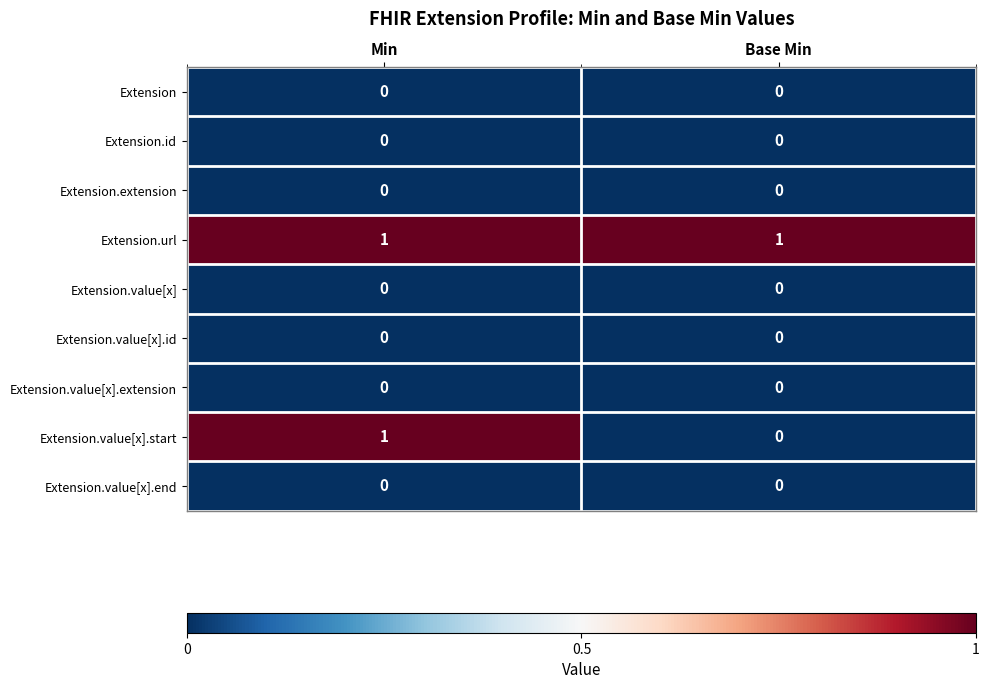

The value of Extension.url at Min is 1. True or false?

True